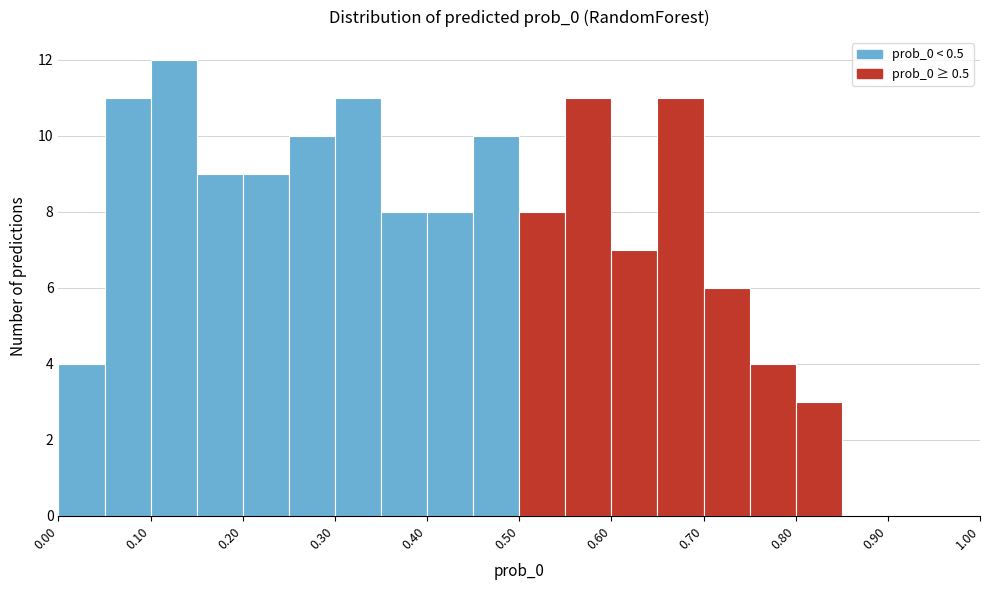

Which range on the x-axis has the tallest bar?

0.10 to 0.15